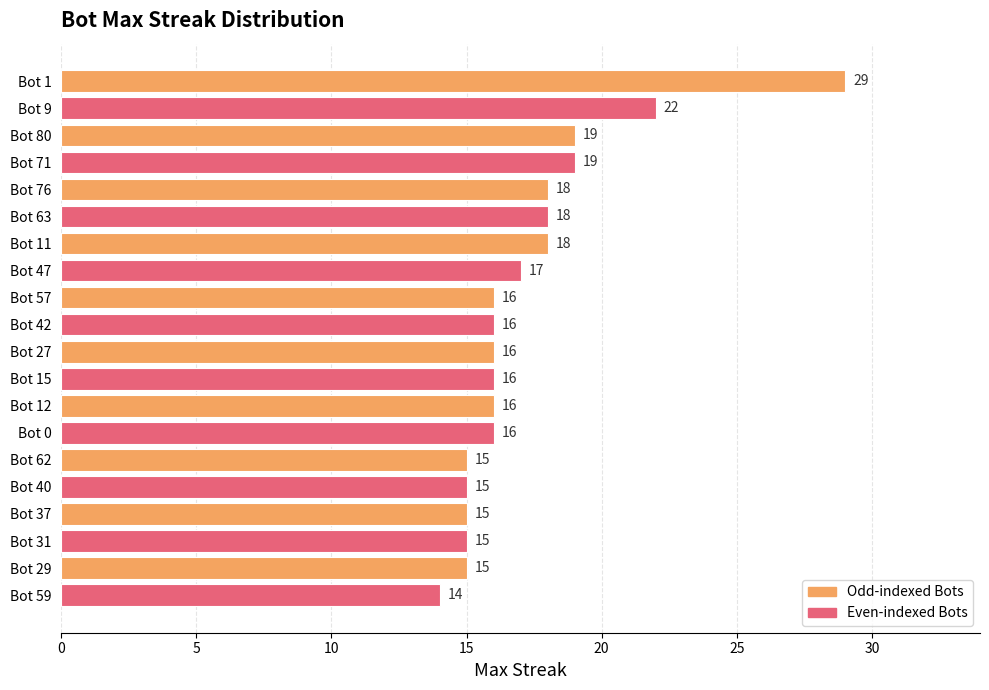

Approximately how many times larger is the value at Bot 47 compared to Bot 1?

0.6